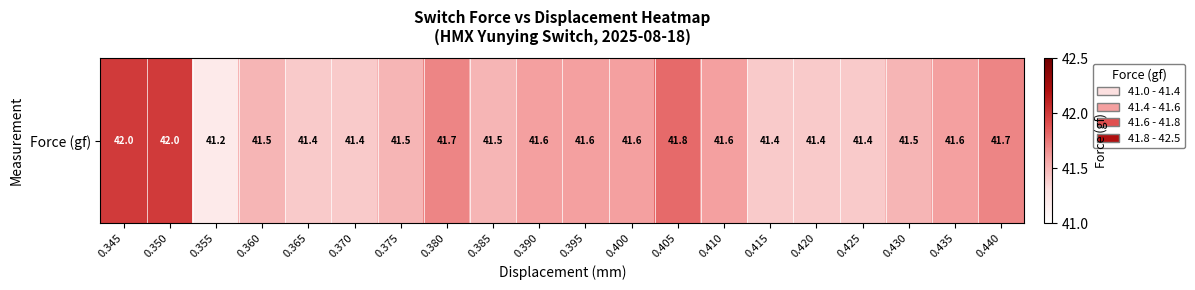

What is the ratio of the value at 0.375 to the value at 0.435?

1.0